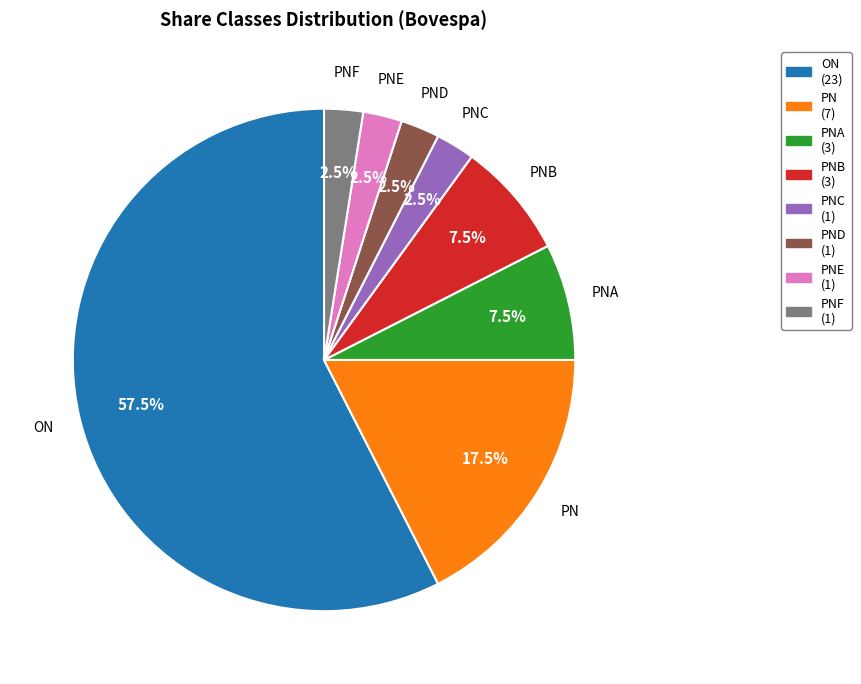

Does any single category account for the majority?

Yes